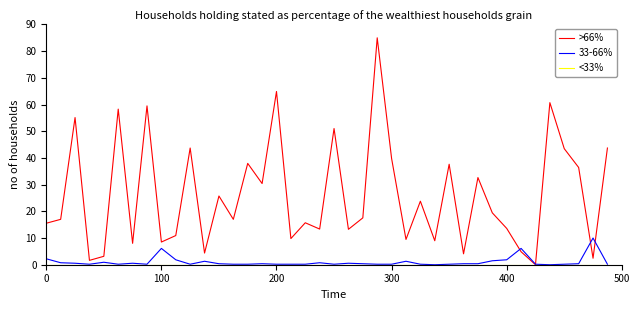

Which series has the widest spread of values?

>66%